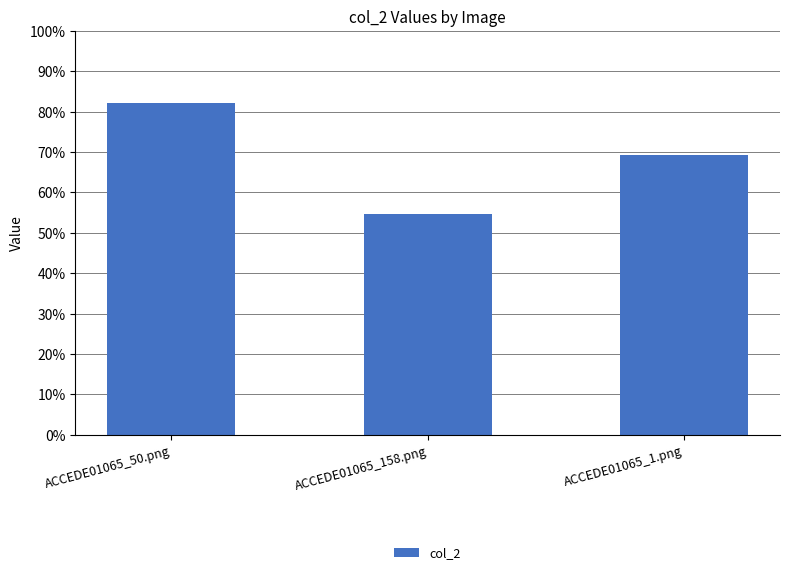

What position from the left is ACCEDE01065_50.png?

1